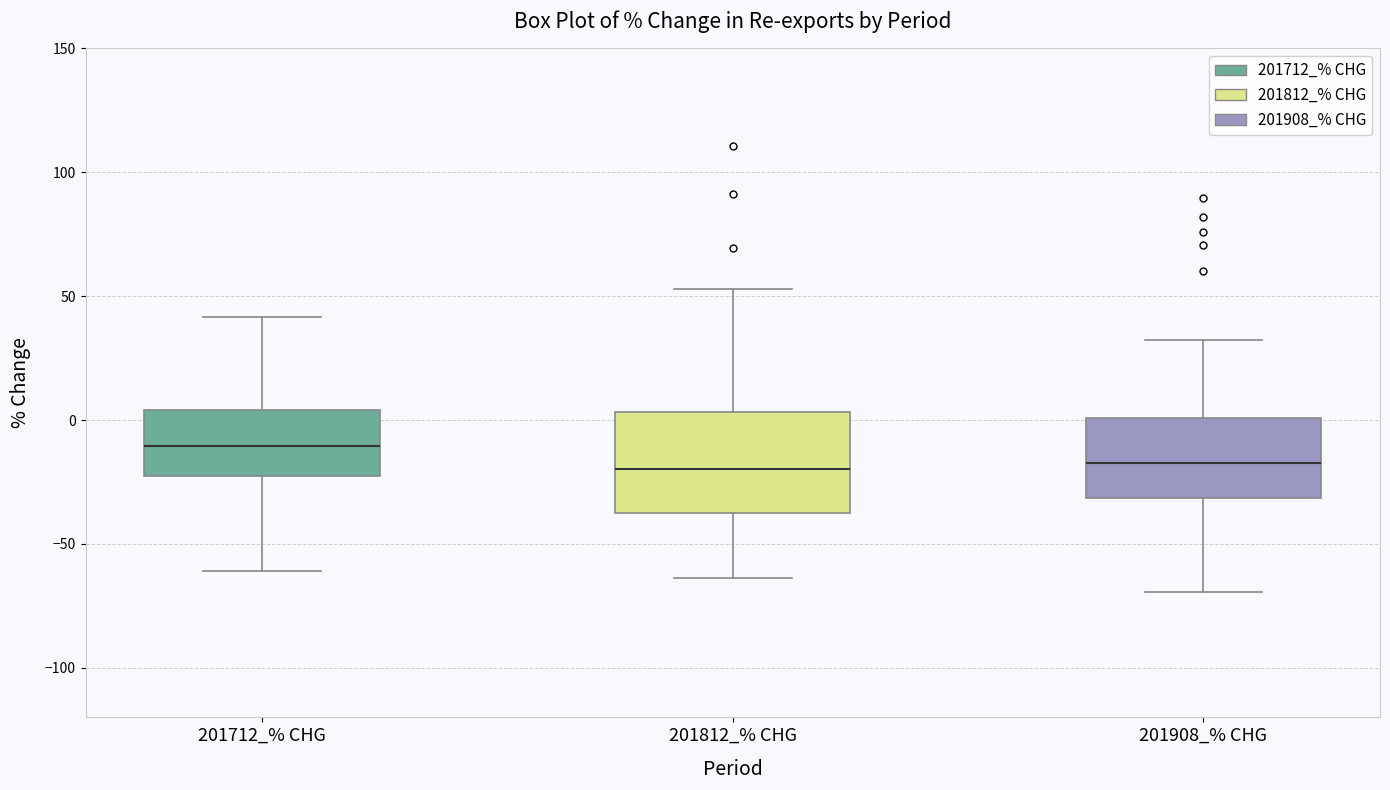

Reading left to right, transcribe this box plot: for each box, give where its median line is, the range the box spans, and where its two whiskers end, as read against the y-axis. The values are not printed on the chart, so give them approximately, as read against the axis.

201712_% CHG: median -10, box -25 to 5, whiskers -60 to 40
201812_% CHG: median -20, box -35 to 5, whiskers -65 to 55
201908_% CHG: median -15, box -30 to 0, whiskers -70 to 30